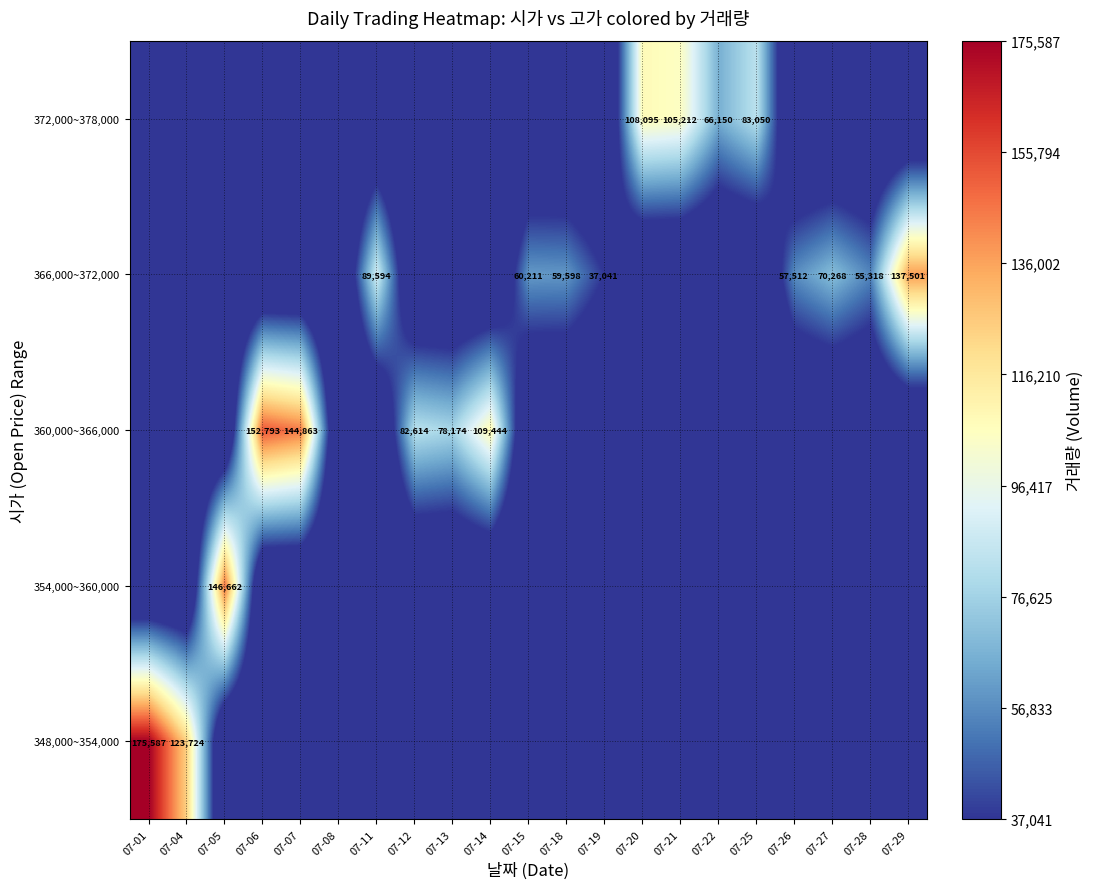

What is the total value across all series at 07-25?

83050